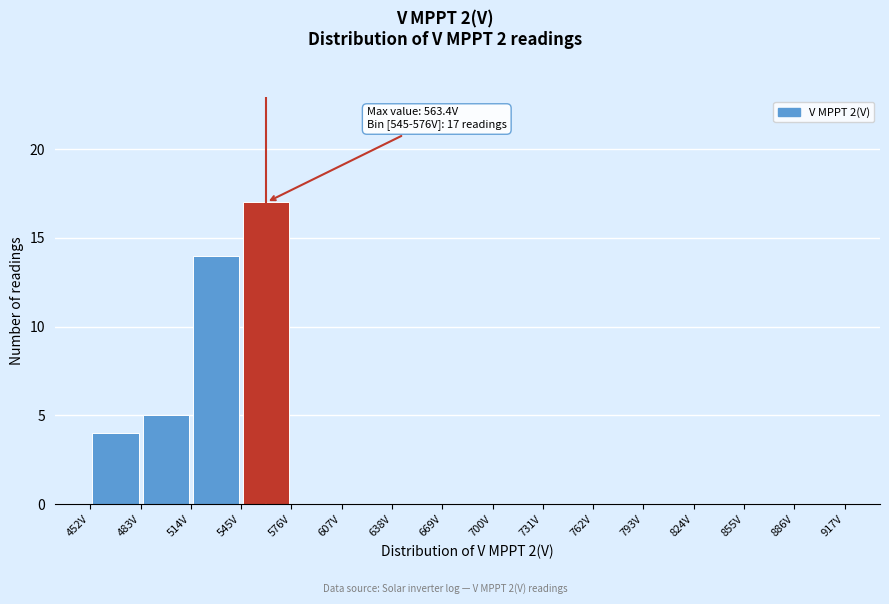

Which range on the x-axis has the tallest bar?

545.5 to 576.5